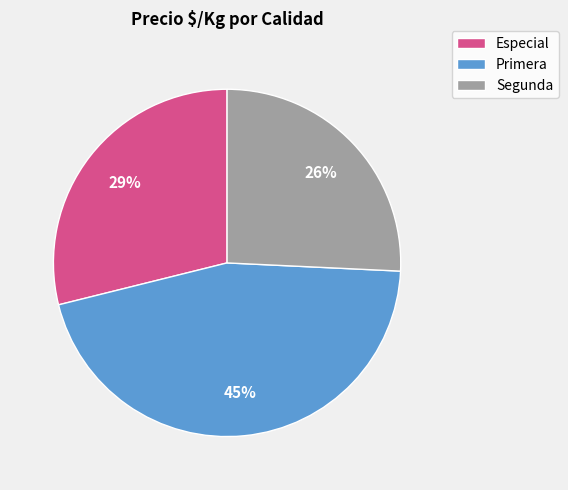

What is the largest slice in the pie chart?

Primera